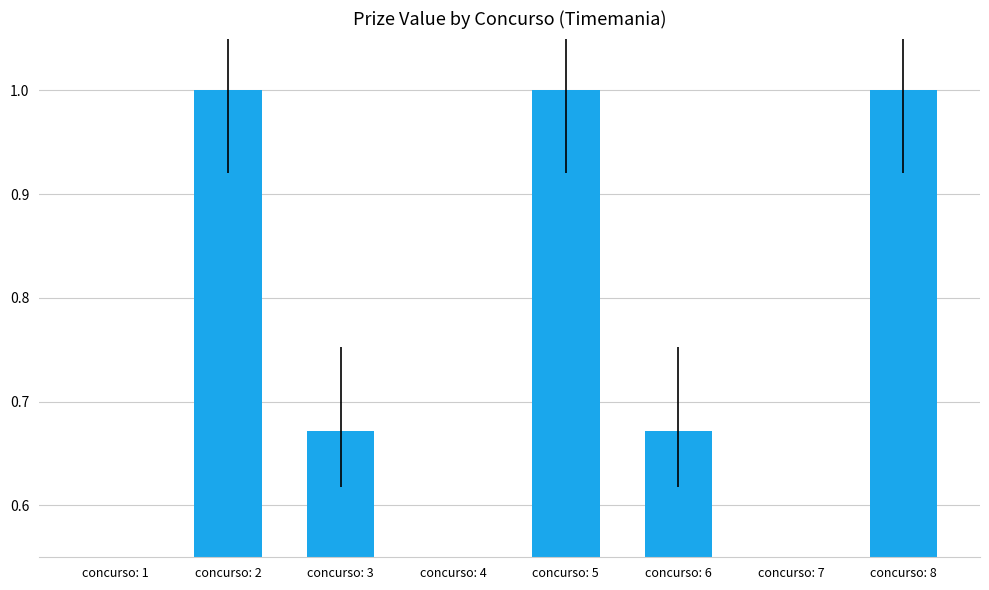

Does the chart contain stacked bars?

No